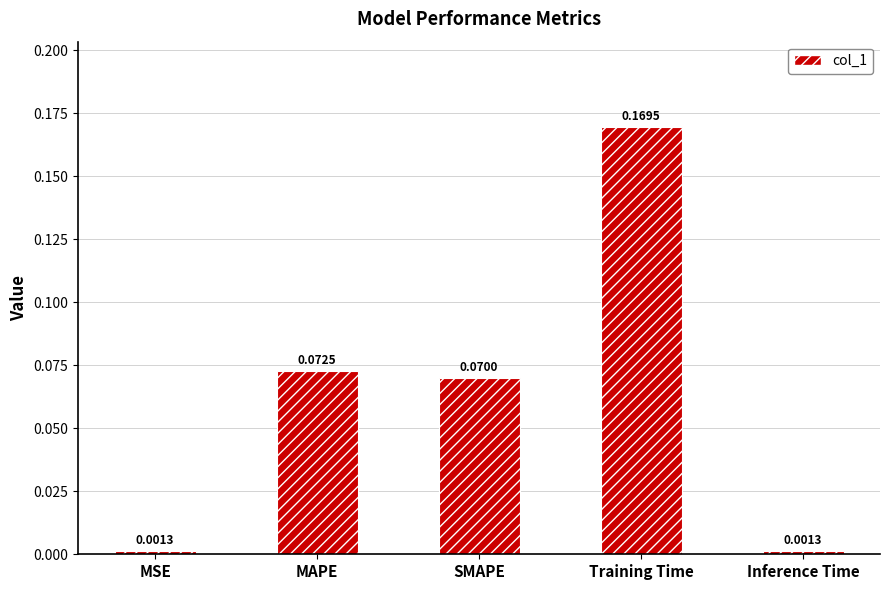

What is the label of the 1st bar from the left?

MSE